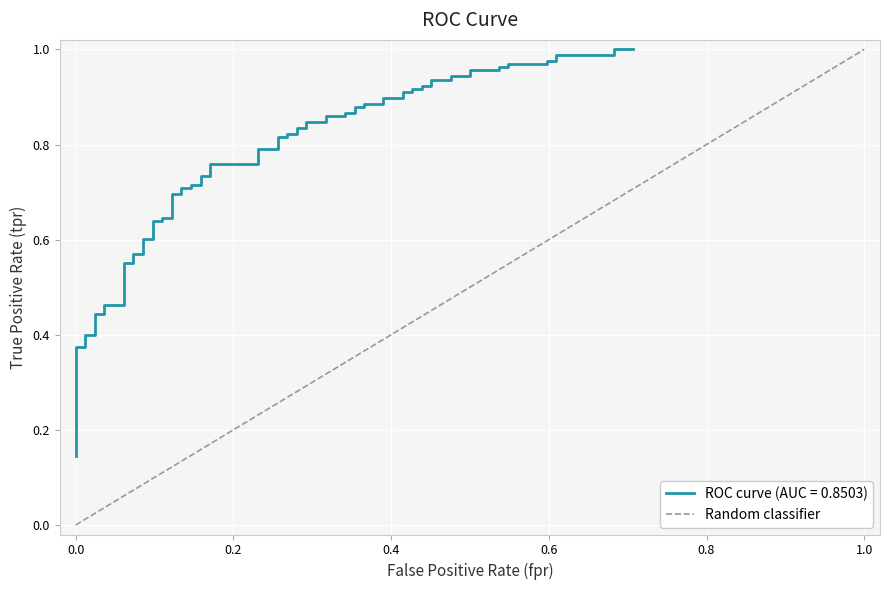

Is this an area chart (filled region under the line)?

No